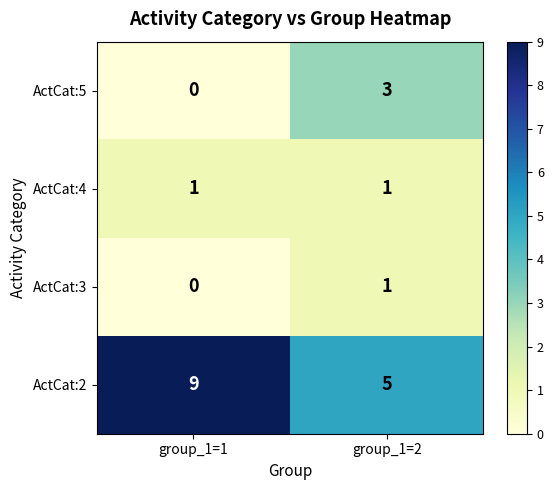

The value of ActCat:2 at group_1=1 is 9. True or false?

True